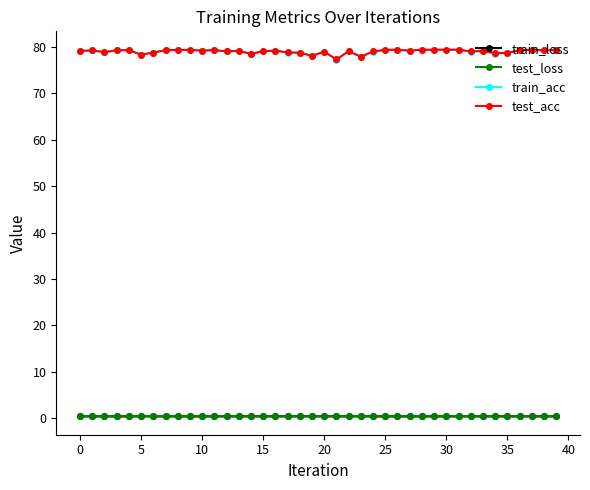

True or false: train_acc has more than 1 points higher than both neighbors.

True